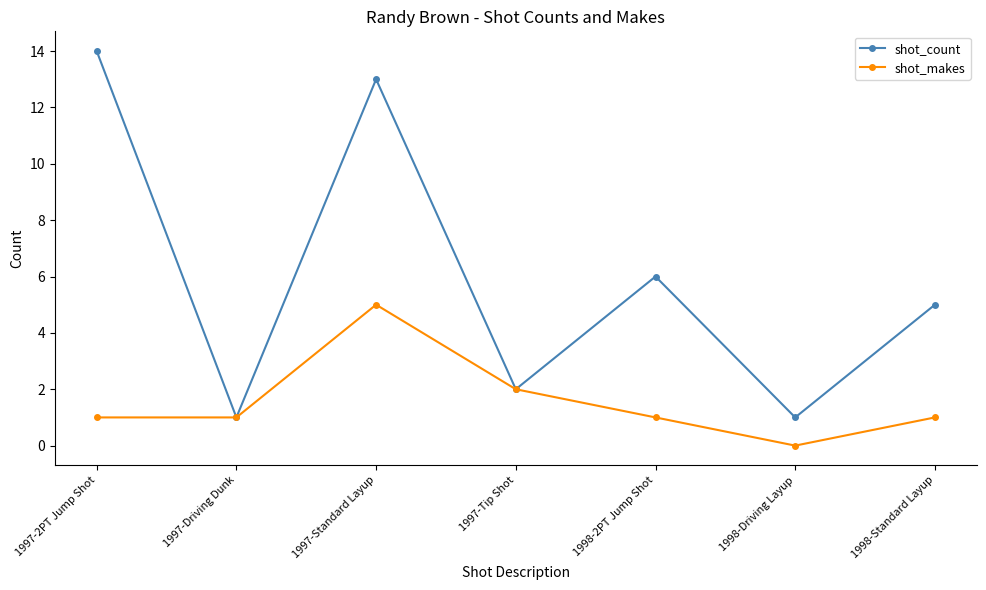

What is the difference between the second highest and minimum values in the shot_makes series?

2